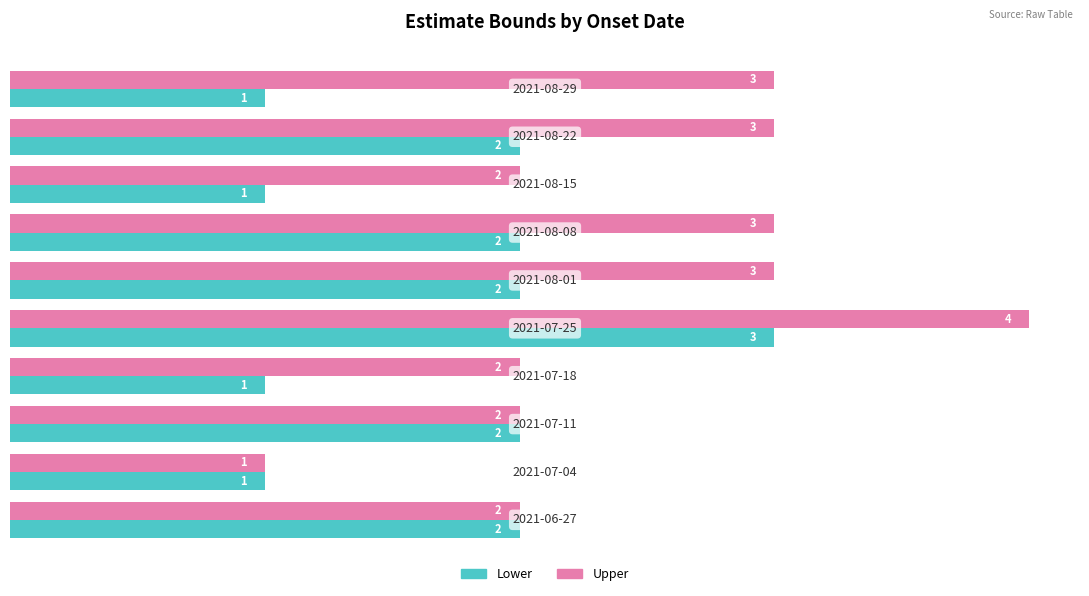

What is the maximum value shown in the chart?

4